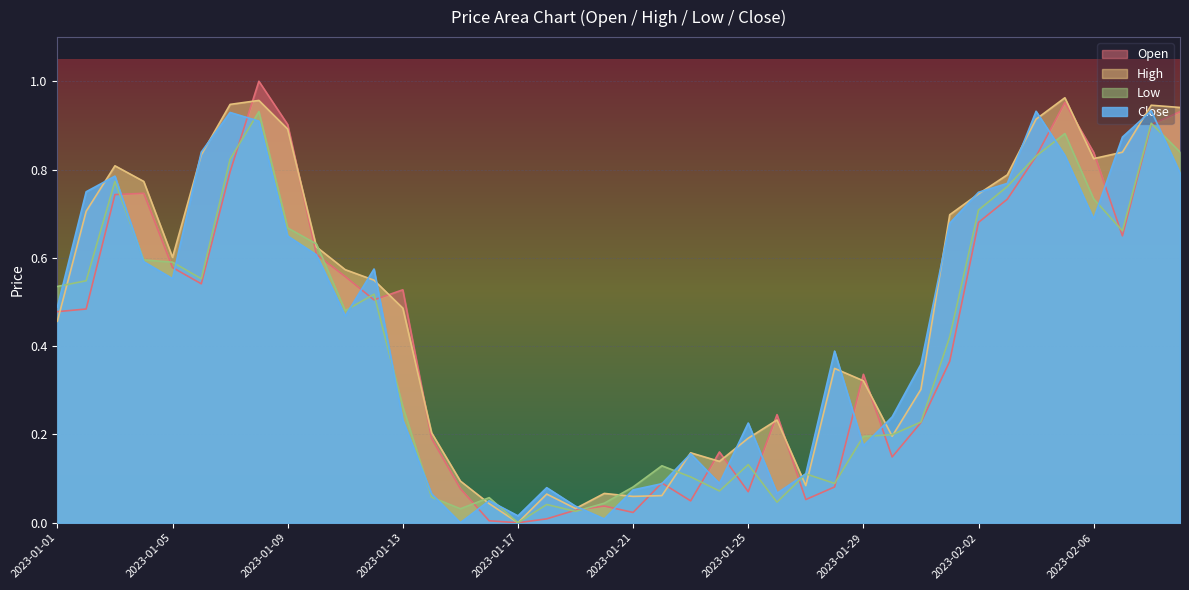

True or false: Close and Open cross at least once.

True